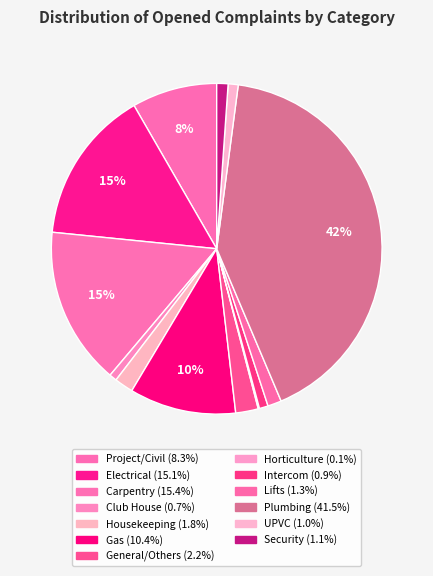

True or false: UPVC accounts for 7% of the total.

False